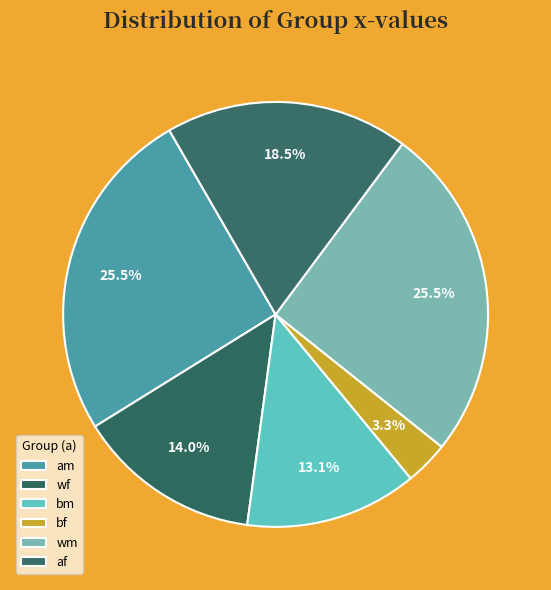

To the nearest percent, what is the difference between the largest and smallest slice percentages?

22%